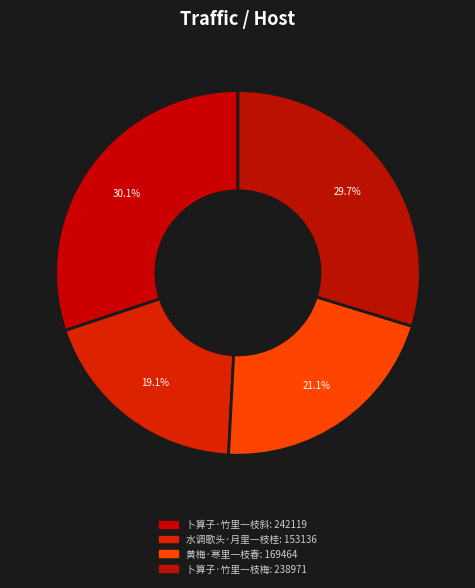

Rank the categories by value from lowest to highest.

水调歌头·月里一枝桂, 黄梅·寒里一枝春, 卜算子·竹里一枝梅, 卜算子·竹里一枝斜